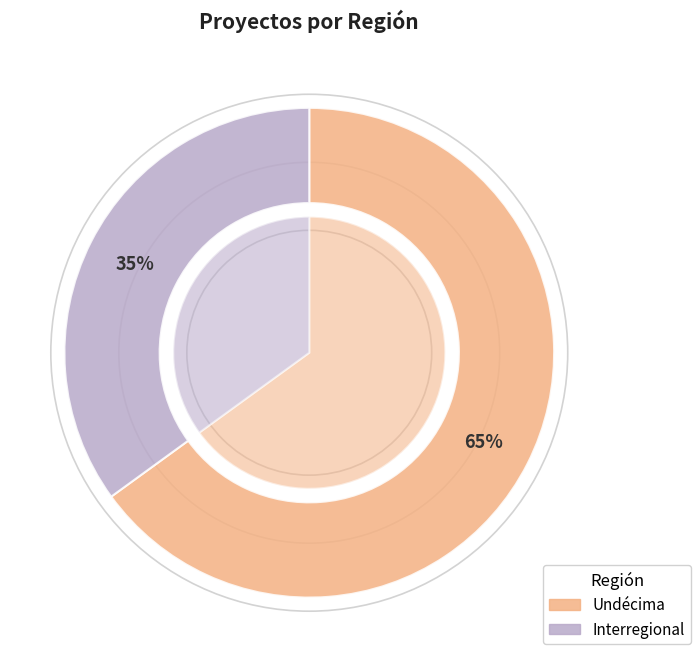

Does Undécima represent more than half of the total?

Yes